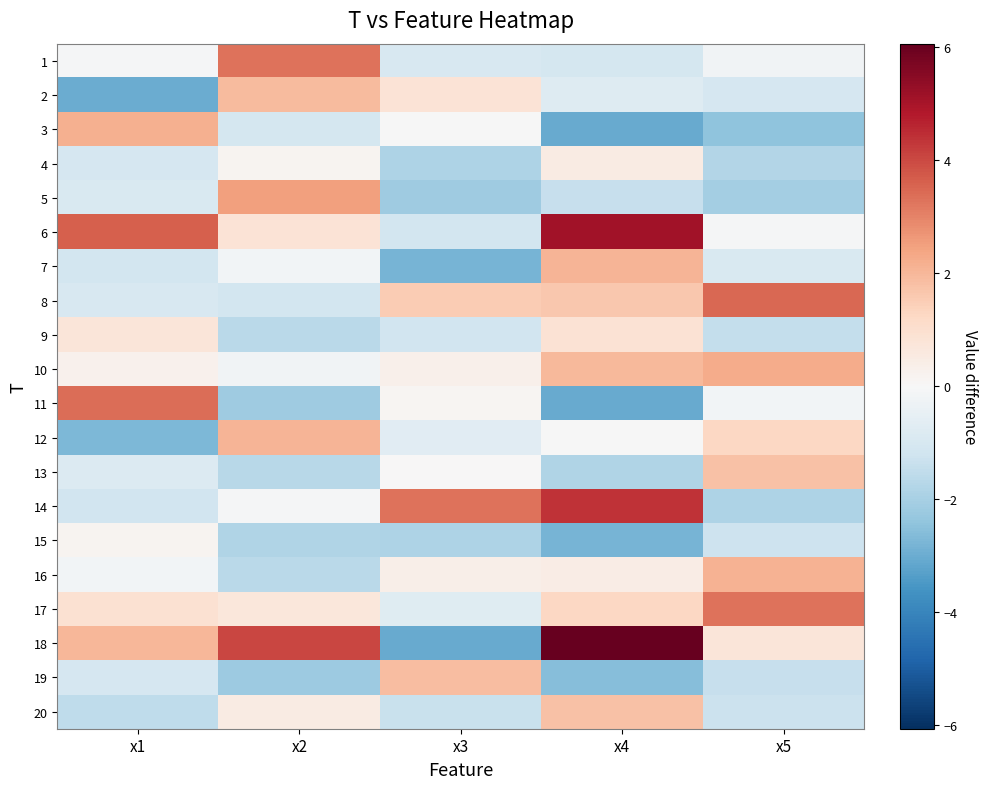

Count the number of data series in this chart.

20